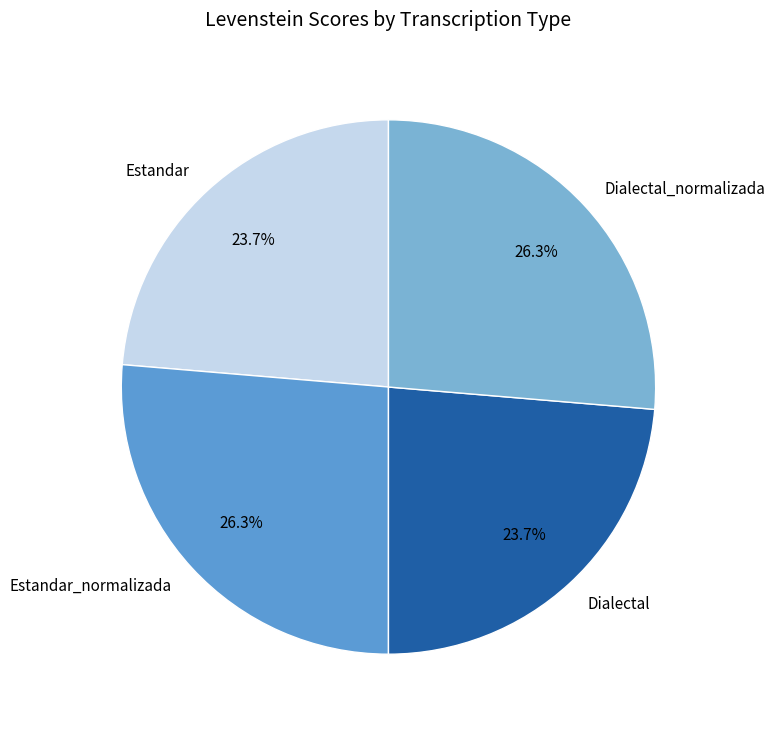

Between Estandar and Estandar_normalizada, which is larger?

Estandar_normalizada